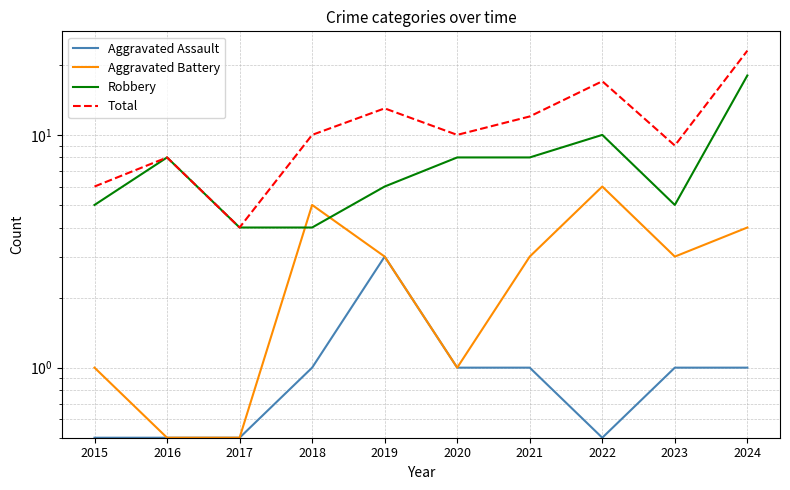

What value does the Total series have at 2015?

6.0